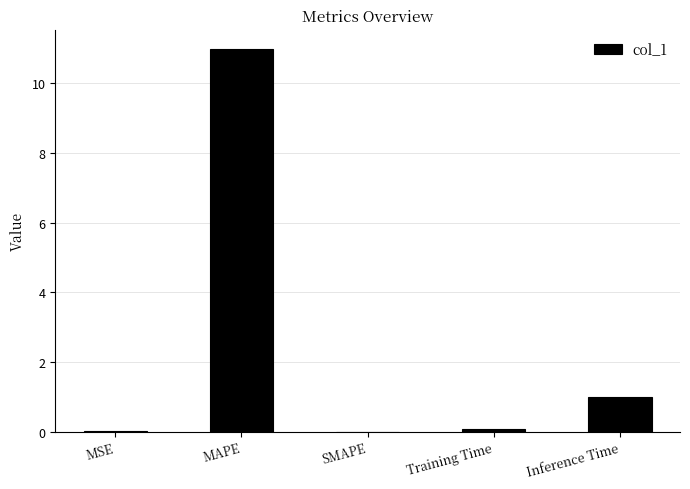

What is the greatest value displayed?

11.0